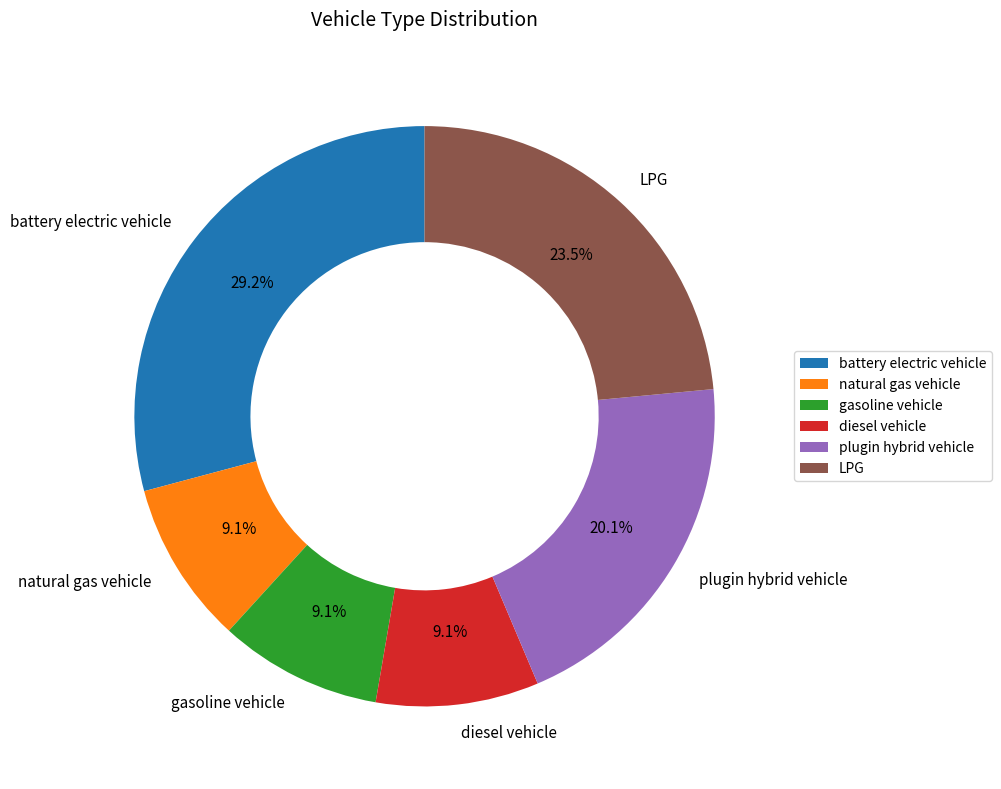

Which category has the biggest portion of the pie?

battery electric vehicle